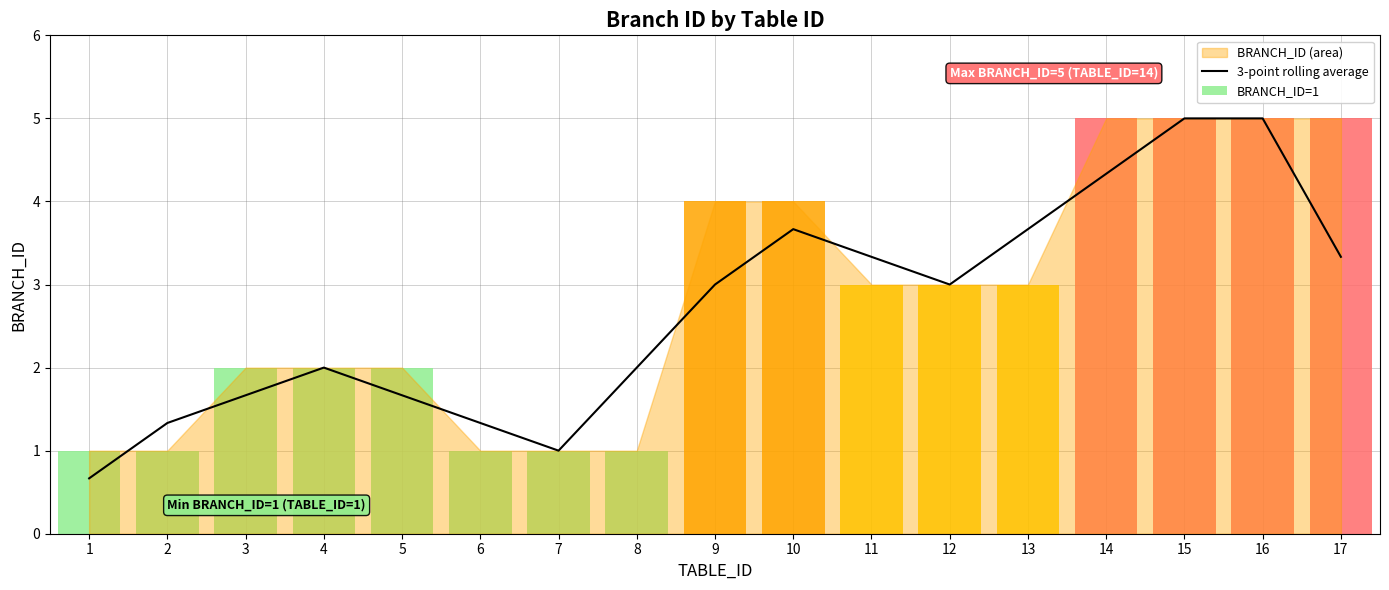

True or false: the data shows 2.1 at 13.

False